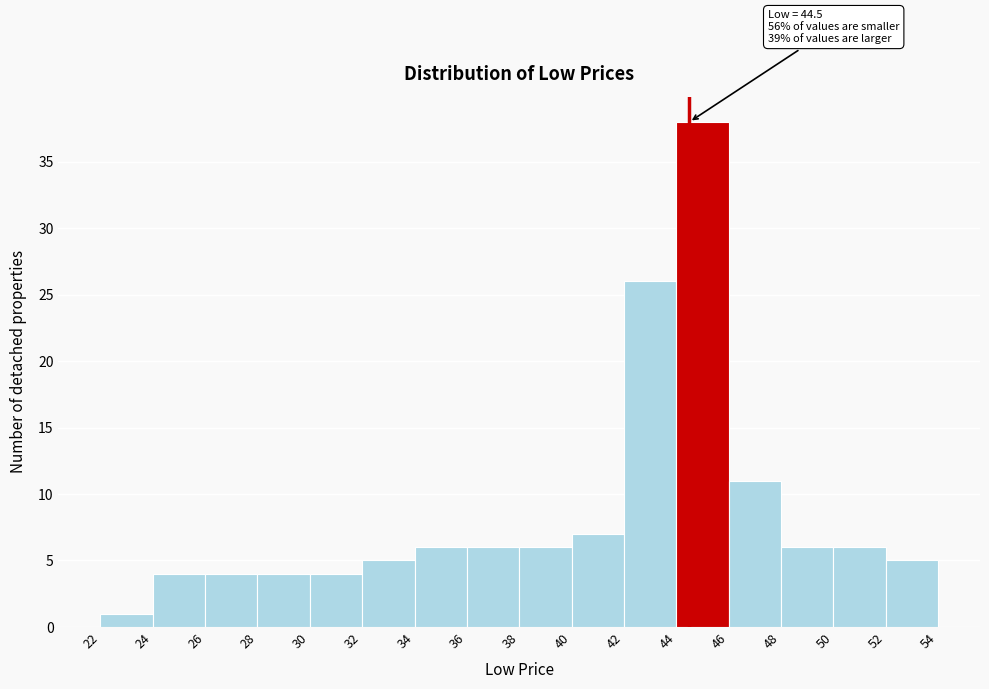

Over which range of the x-axis is the bar tallest?

44 to 46